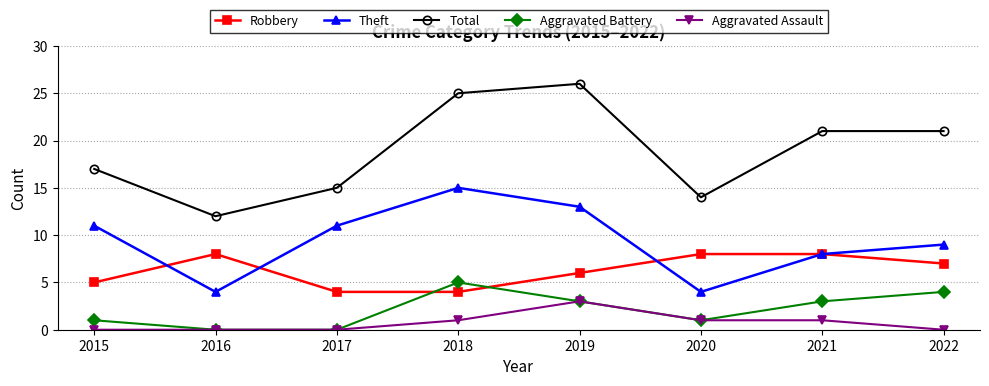

Does the chart have visible grid lines?

Yes